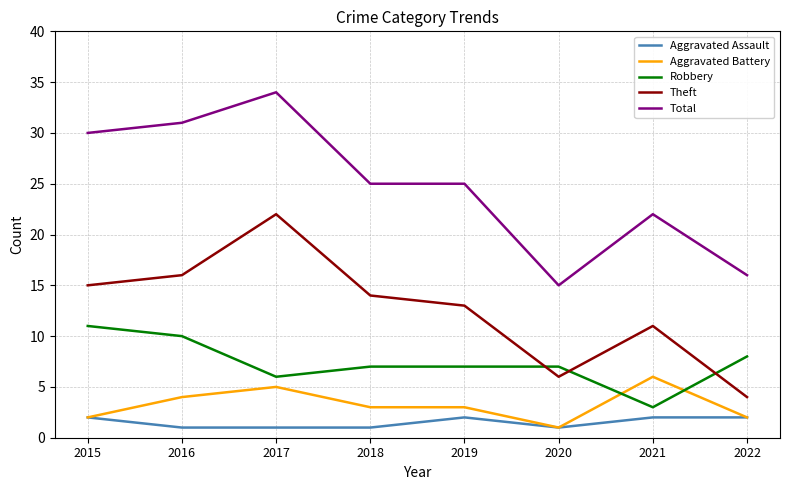

How many lines are shown in the chart?

5